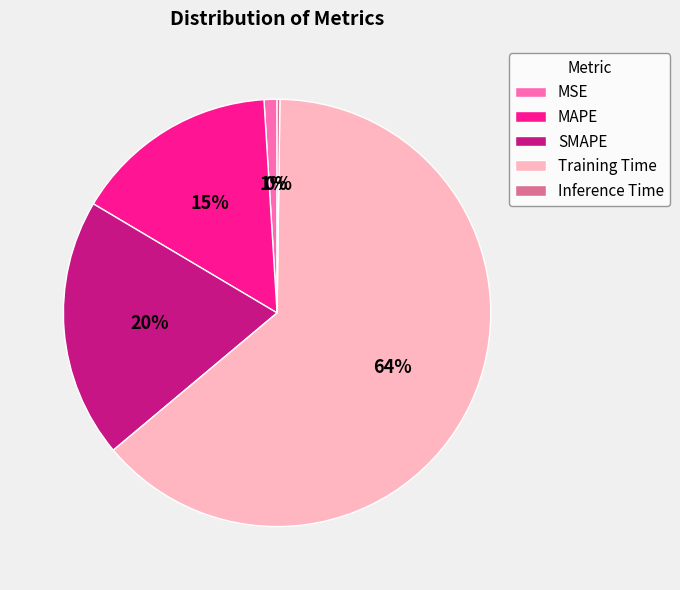

Is it true that MSE is 11% of the pie?

False